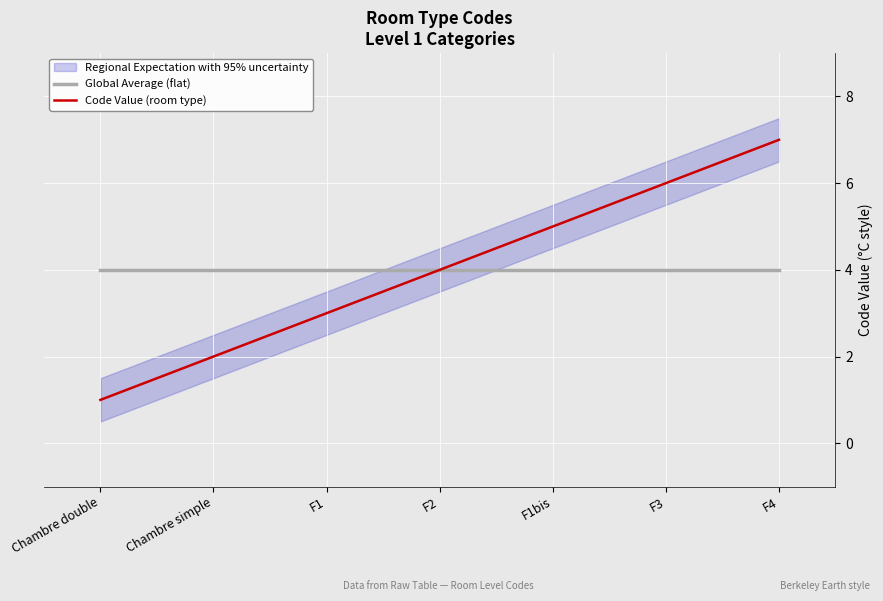

True or false: Global Average (flat) and Code Value (room type) cross at least once.

False